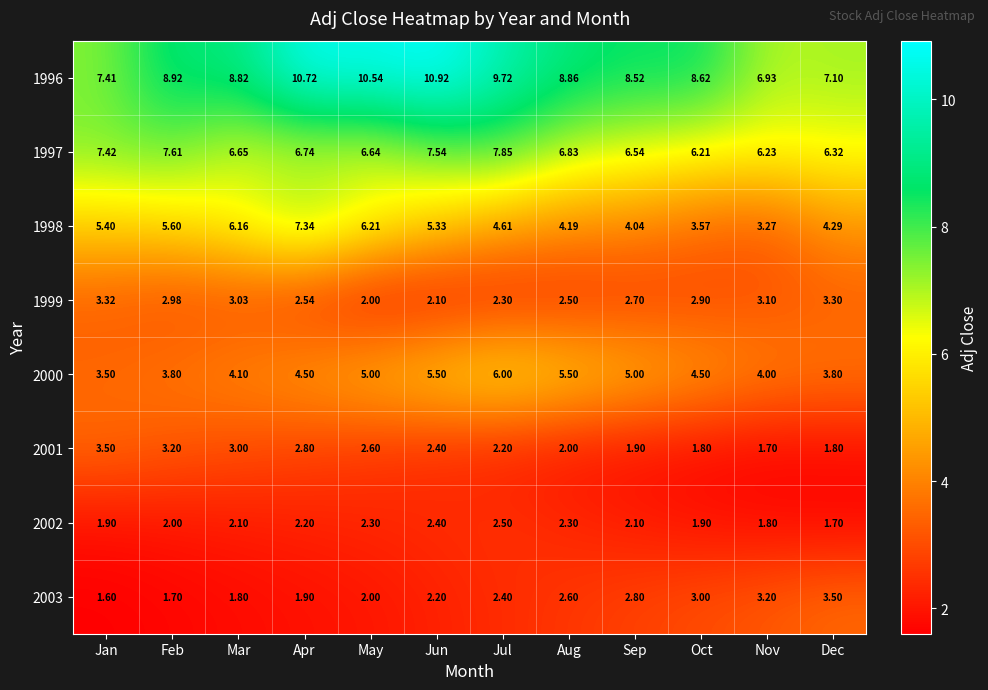

At which category is the sum across all series the highest?

Apr